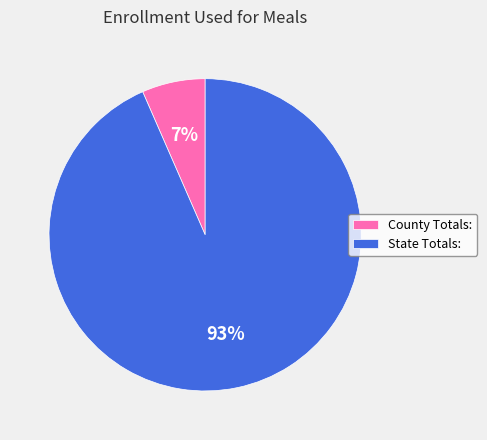

To the nearest percent, what is the combined percentage of State Totals: and County Totals:?

100%